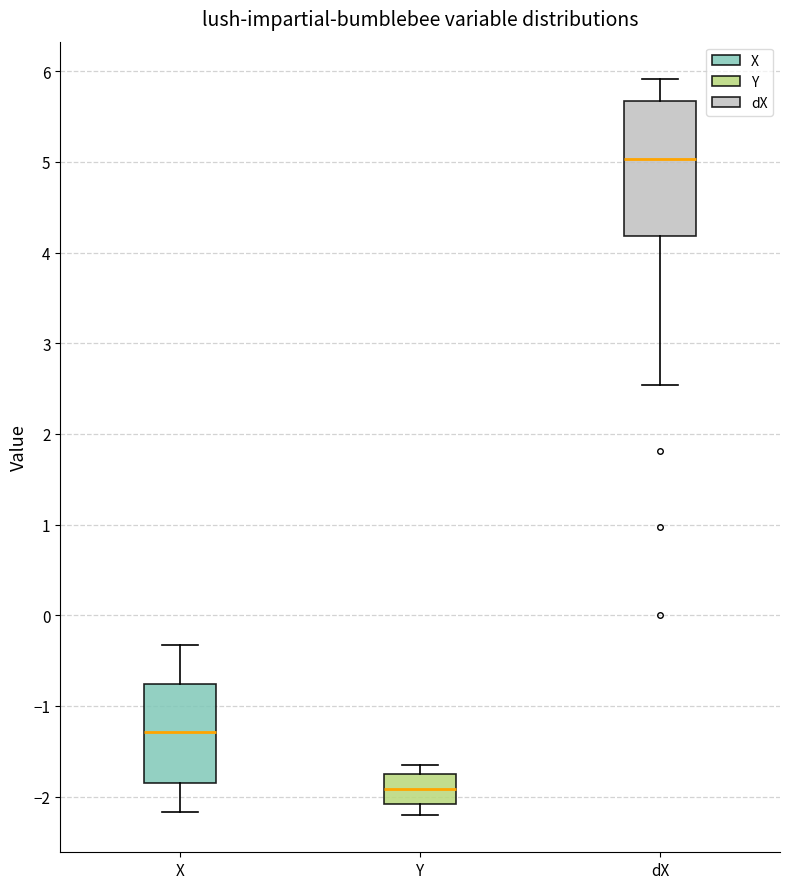

Reading left to right, transcribe this box plot: for each box, give where its median line is, the range the box spans, and where its two whiskers end, as read against the y-axis. The values are not printed on the chart, so give them approximately, as read against the axis.

X: median -1.3, box -1.8 to -0.8, whiskers -2.2 to -0.3
Y: median -1.9, box -2.1 to -1.7, whiskers -2.2 to -1.6
dX: median 5.0, box 4.2 to 5.7, whiskers 2.5 to 5.9